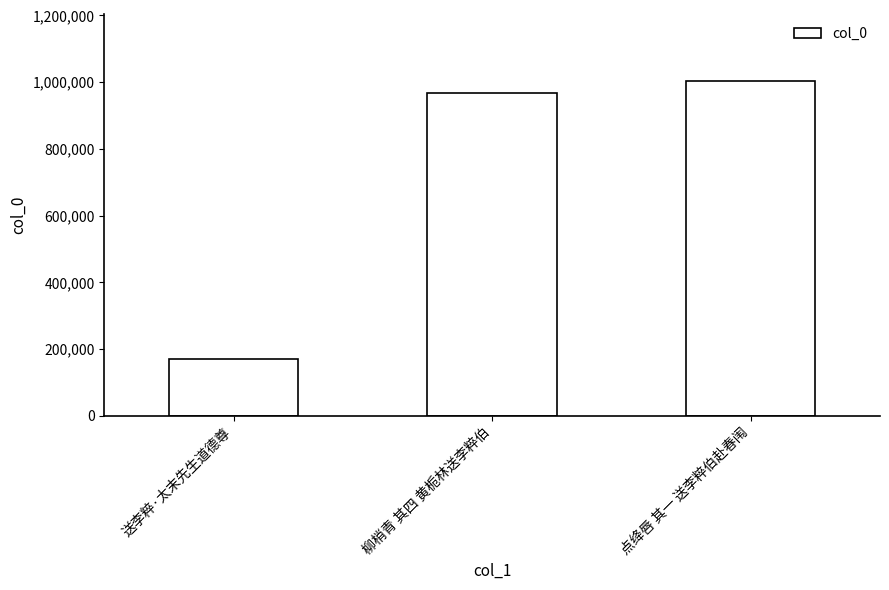

List the labels in order of value, largest first.

点绛唇 其一 送李粹伯赴春闱, 柳梢青 其四 黄栀林送李粹伯, 送李粹·太末先生道德尊